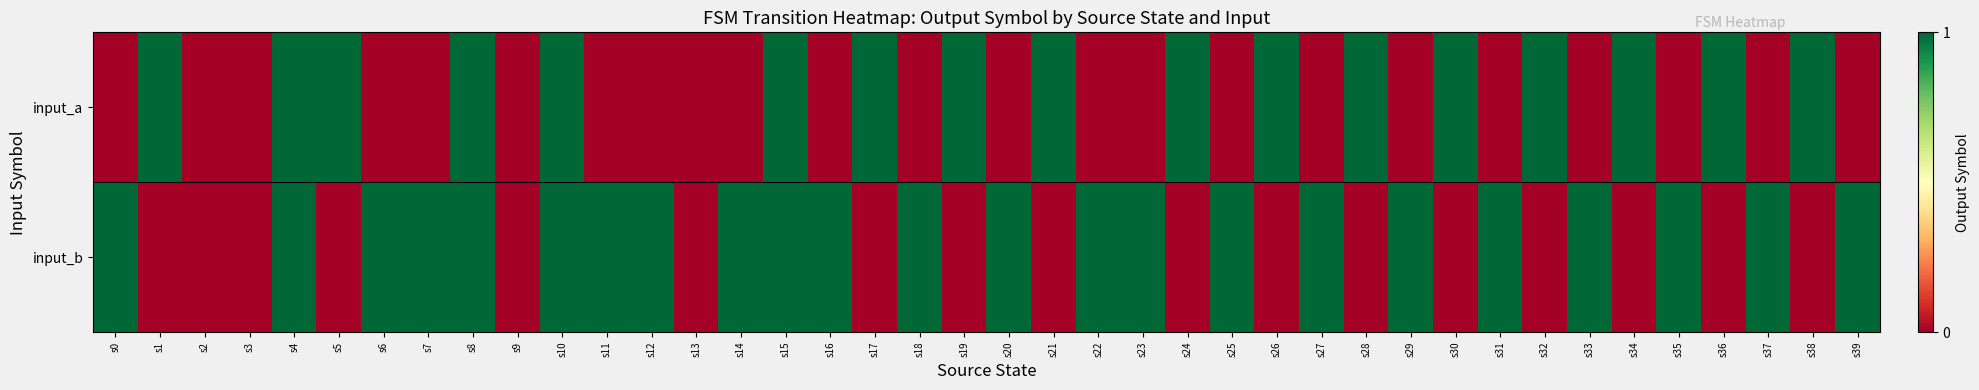

What is the greatest value displayed?

1